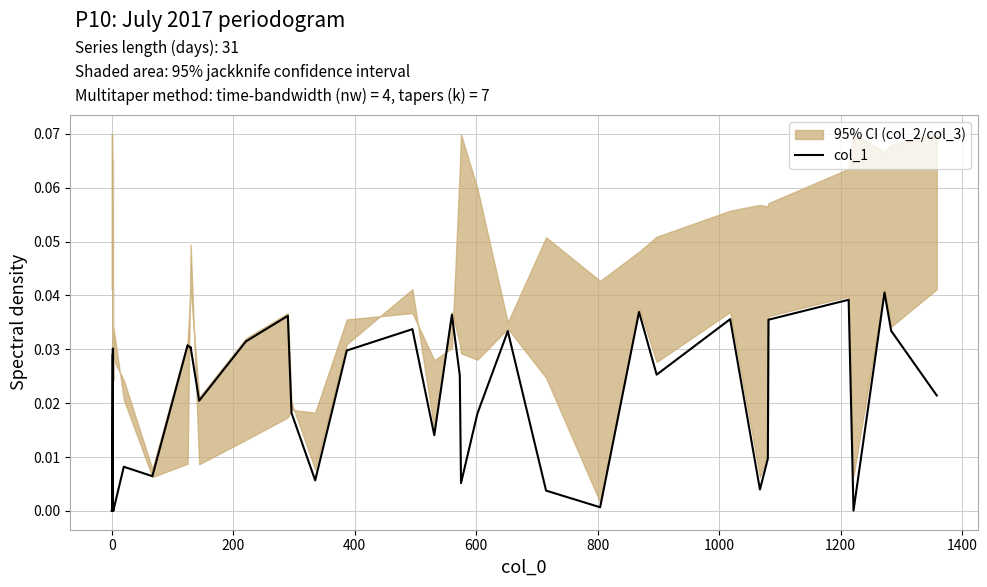

The chart shows a value of 0.1 at 20. True or false?

False